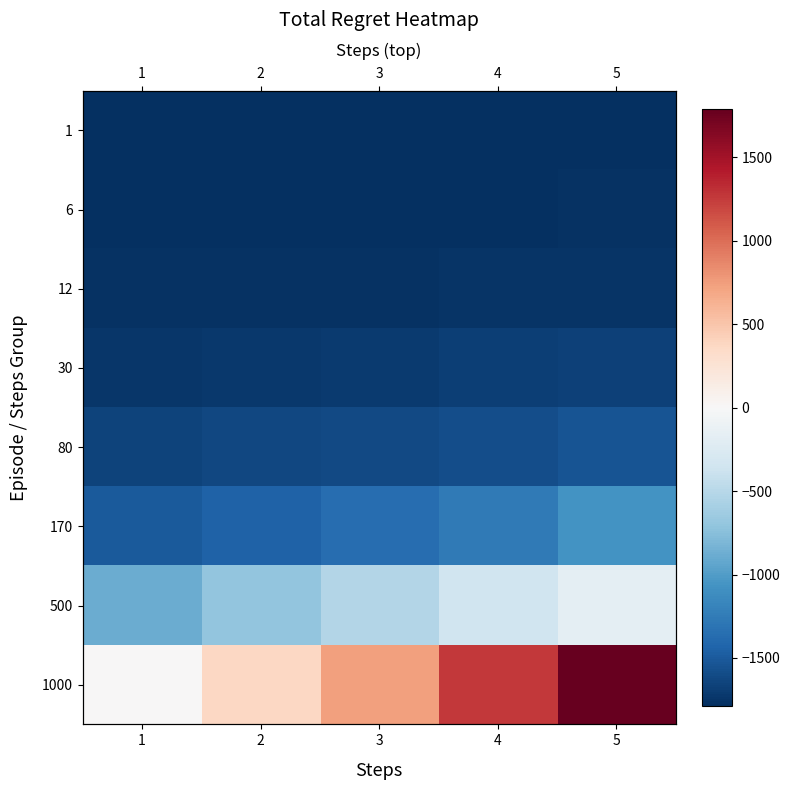

Which category has the lowest value in the 6 series?

1